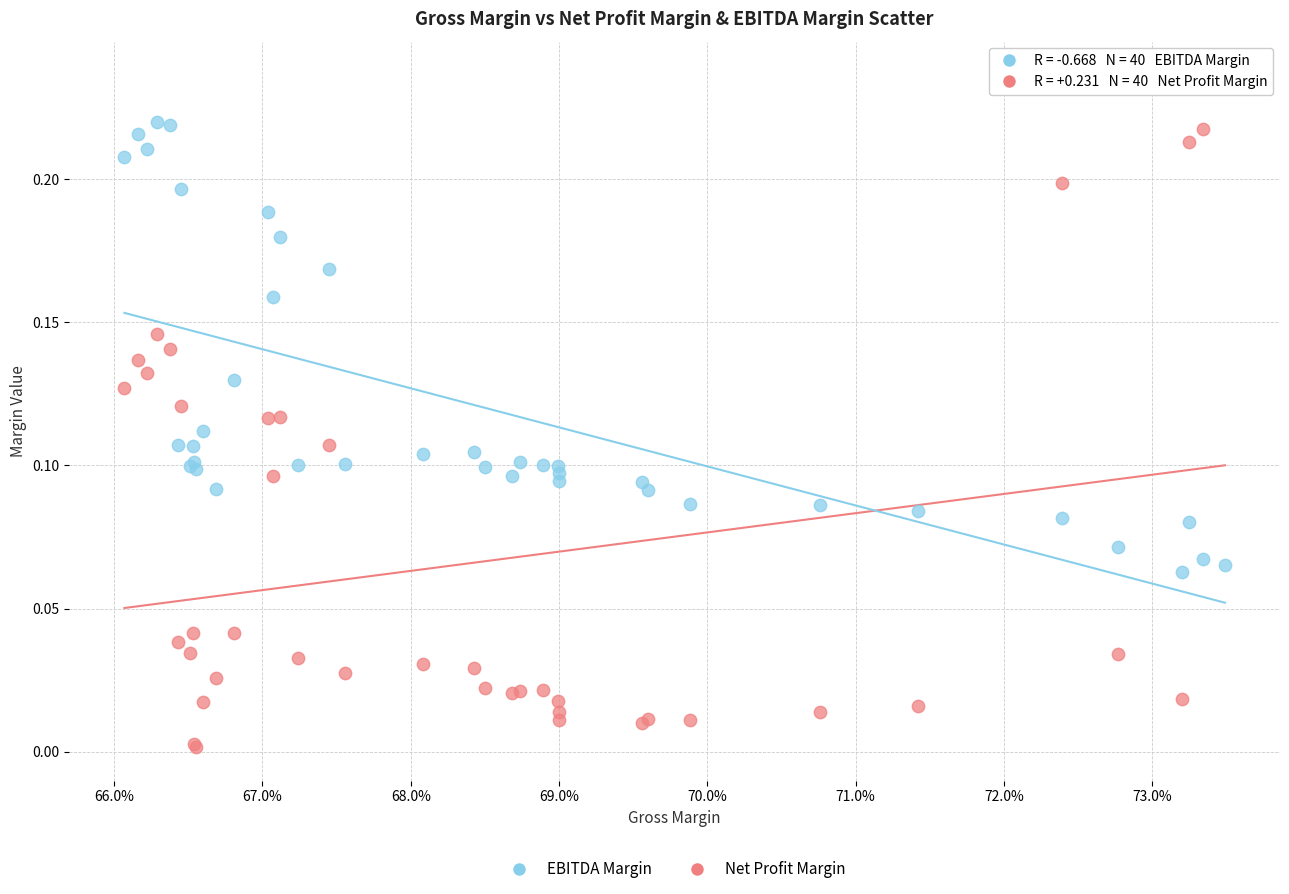

Which series contains the lowest Y value?

Net Profit Margin